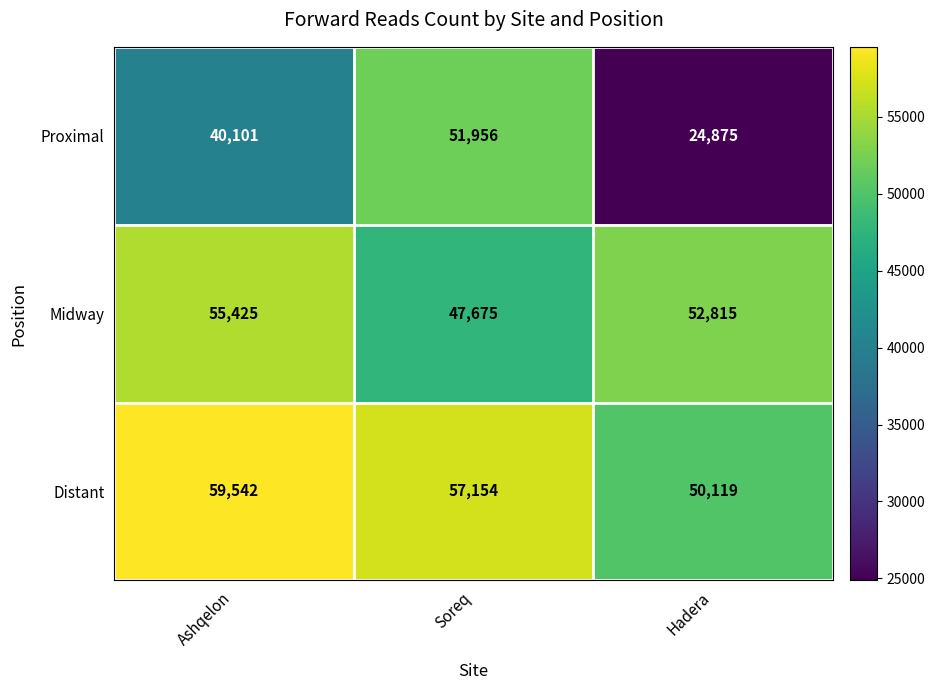

Which series has the largest range (max minus min)?

Proximal